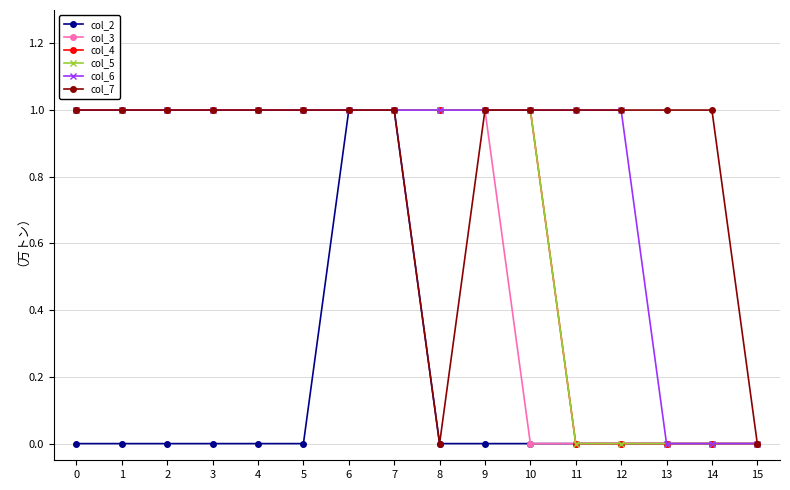

Does the chart have visible grid lines?

Yes